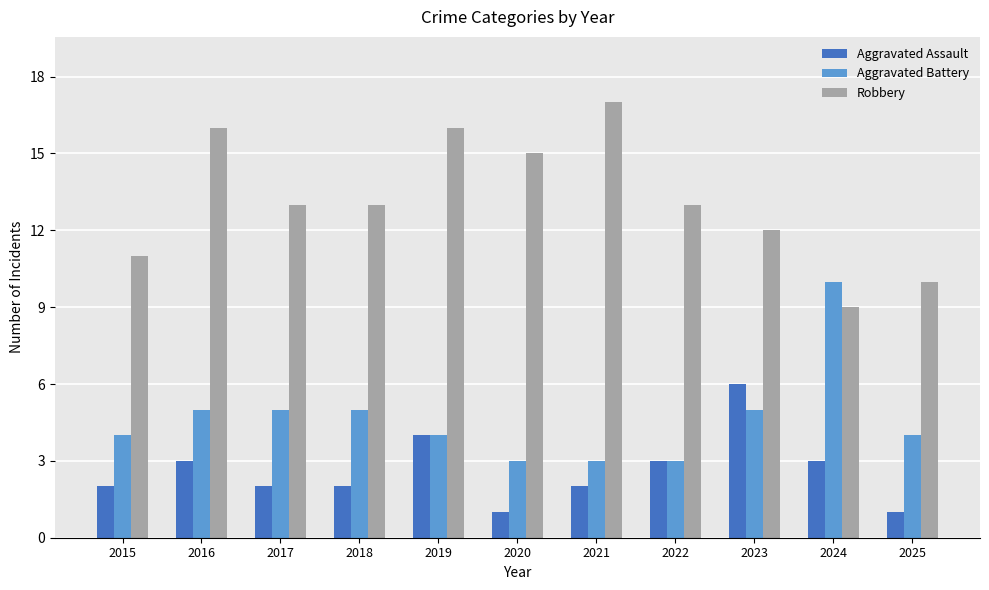

How many distinct data groups are displayed?

3